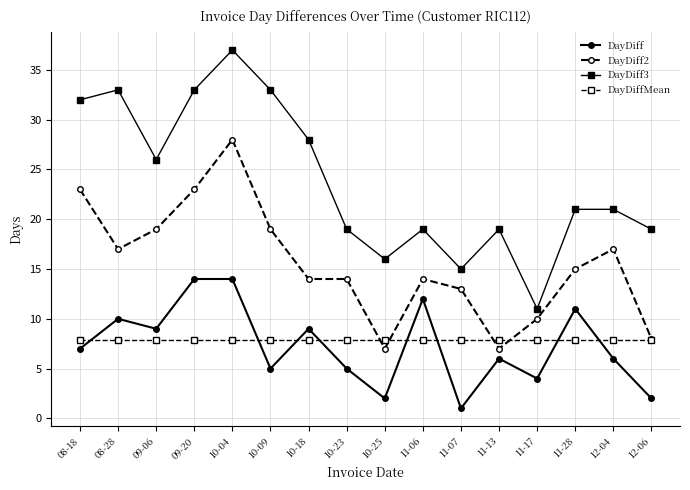

Reading left to right, list all the values displayed in this chart.

DayDiff: 7.0	10.0	9.0	14.0	14.0	5.0	9.0	5.0	2.0	12.0	1.0	6.0	4.0	11.0	6.0	2.0
DayDiff2: 23.0	17.0	19.0	23.0	28.0	19.0	14.0	14.0	7.0	14.0	13.0	7.0	10.0	15.0	17.0	8.0
DayDiff3: 32.0	33.0	26.0	33.0	37.0	33.0	28.0	19.0	16.0	19.0	15.0	19.0	11.0	21.0	21.0	19.0
DayDiffMean: 7.9	7.9	7.9	7.9	7.9	7.9	7.9	7.9	7.9	7.9	7.9	7.9	7.9	7.9	7.9	7.9